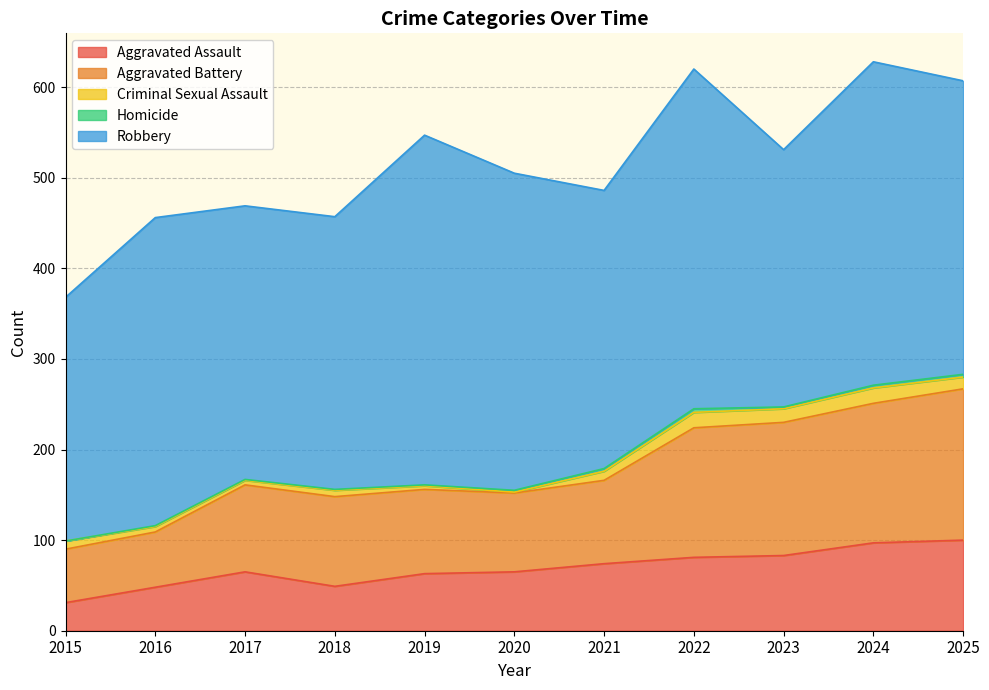

True or false: Aggravated Assault and Homicide intersect in this chart.

False